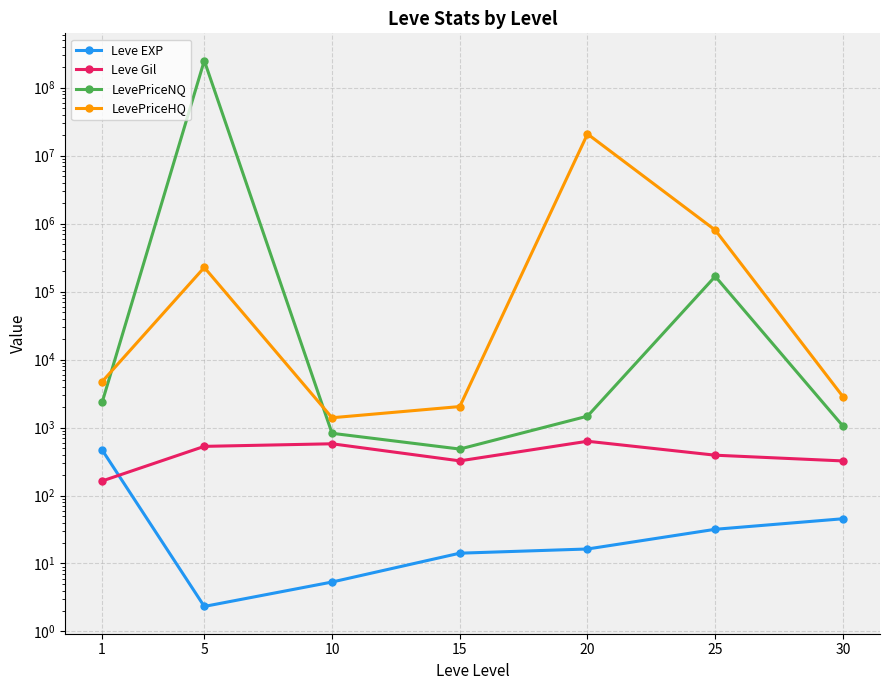

Where is LevePriceNQ nearest to the value 125000486?

25